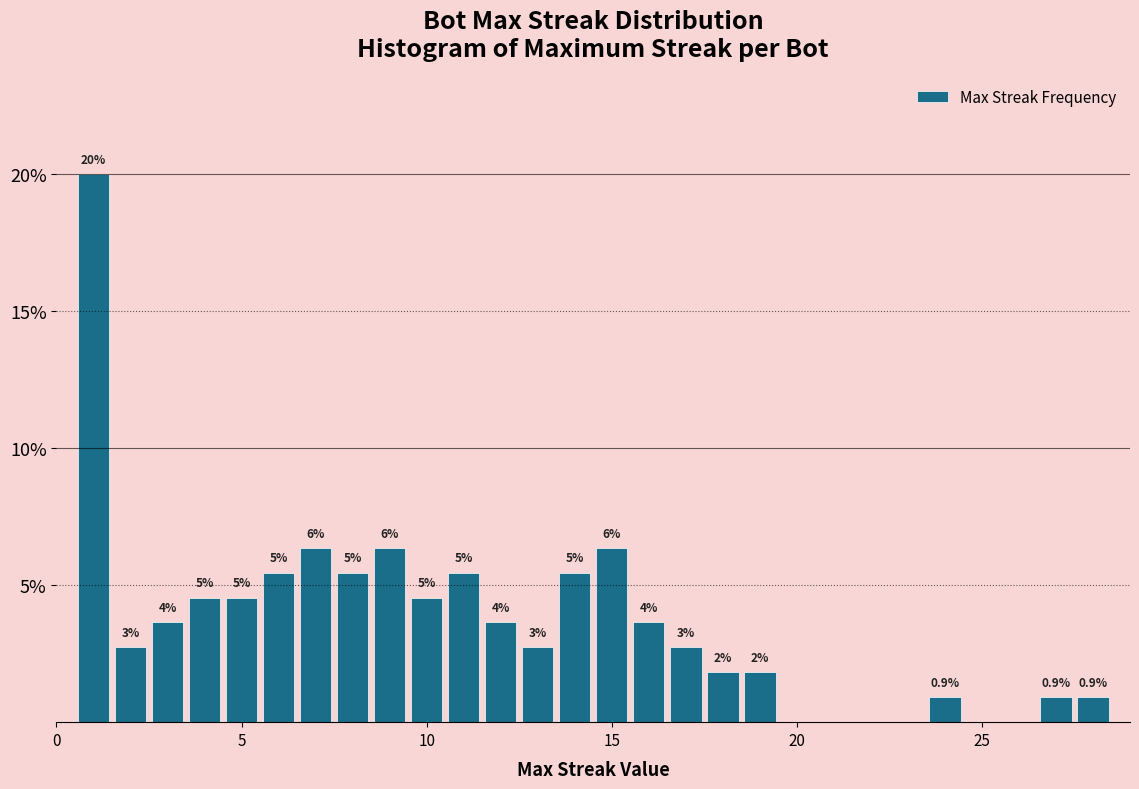

Around what value on the x-axis is the tallest bar? Give the approximate position of its centre, as read against the axis.

1.0